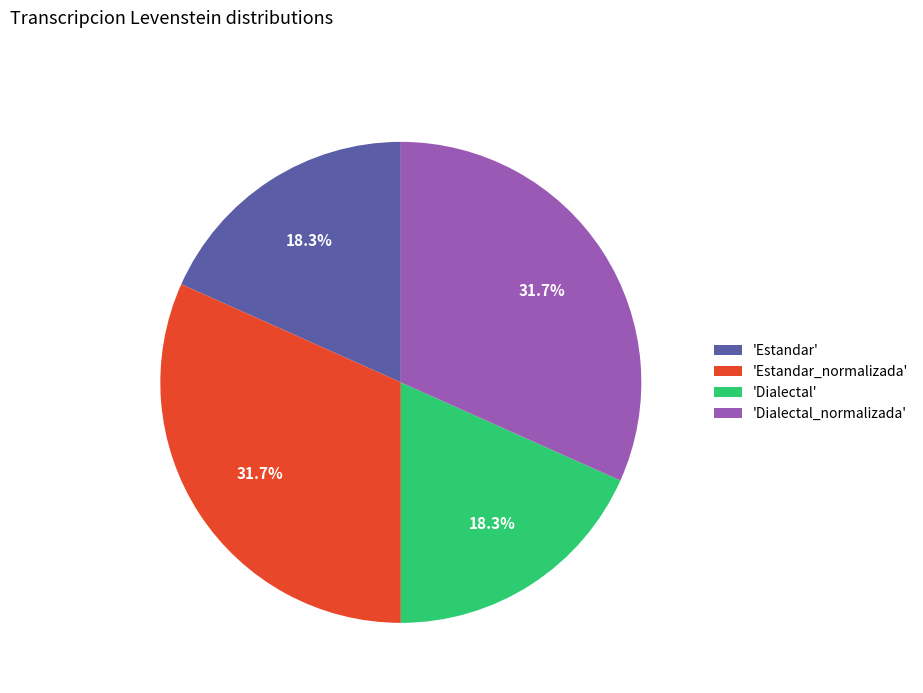

Does 'Estandar_normalizada' represent more than half of the total?

No